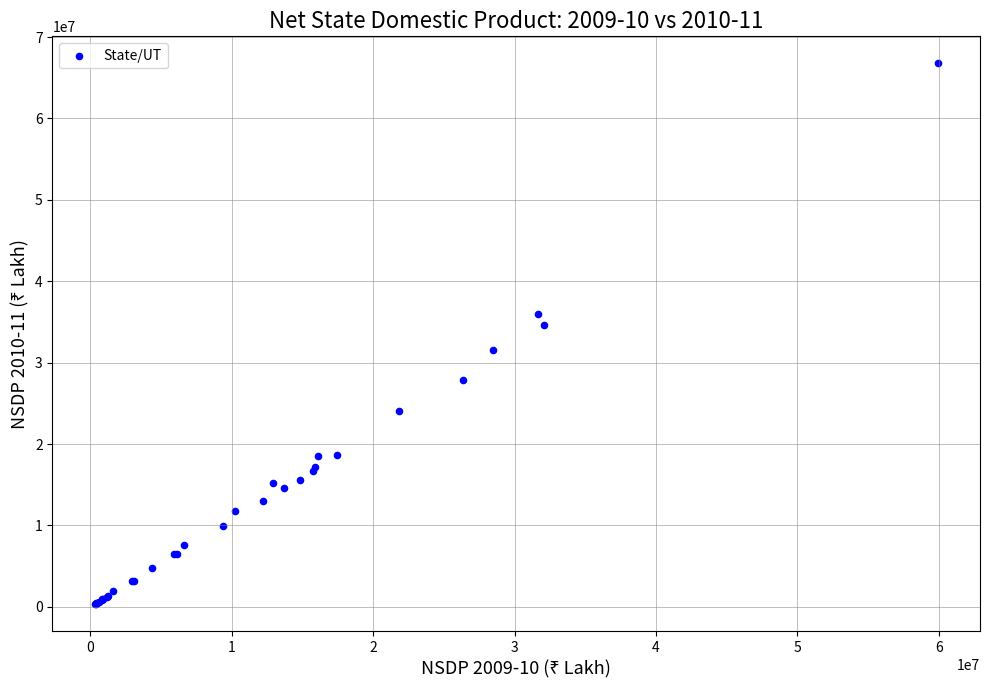

What Y value in the scatter plot is closest to 33539489?

34662085